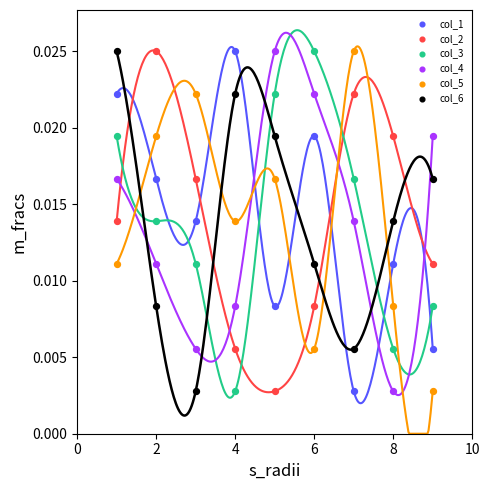

Across all data points, what is the range of X values (max minus min)?

8.0